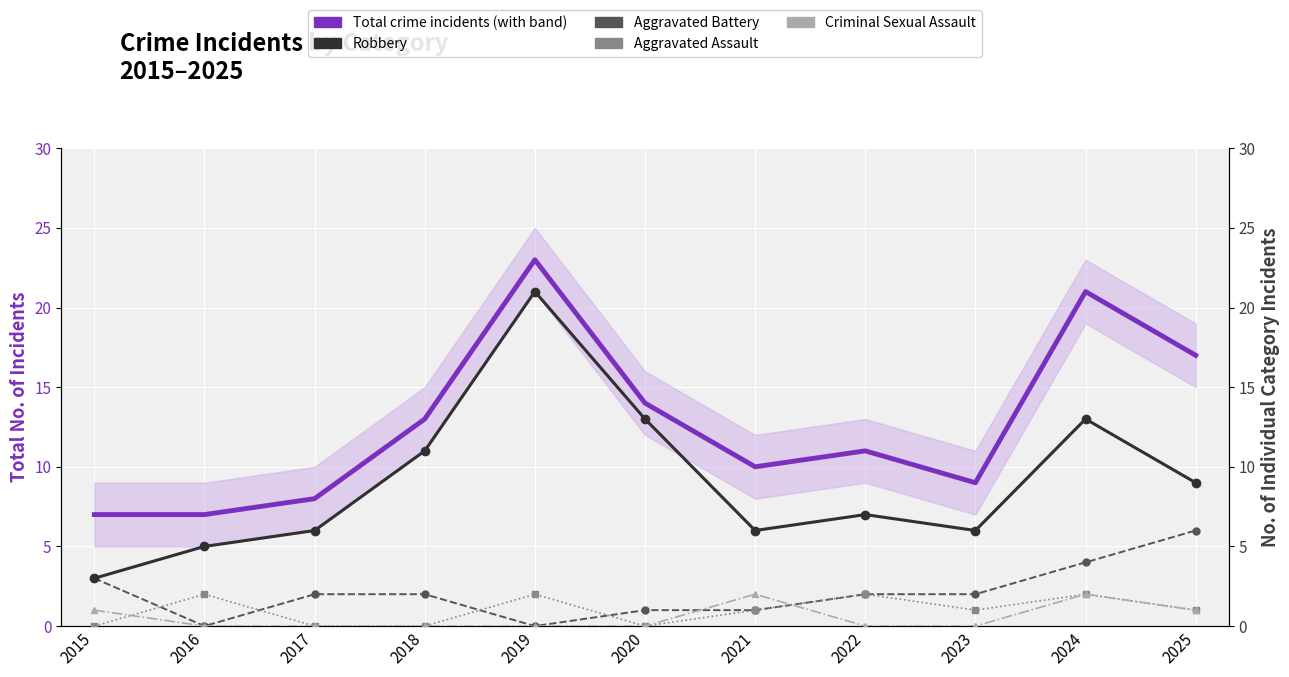

List the series in order of their peak value, lowest first.

Aggravated Assault, Criminal Sexual Assault, Aggravated Battery, Robbery, Total crime incidents